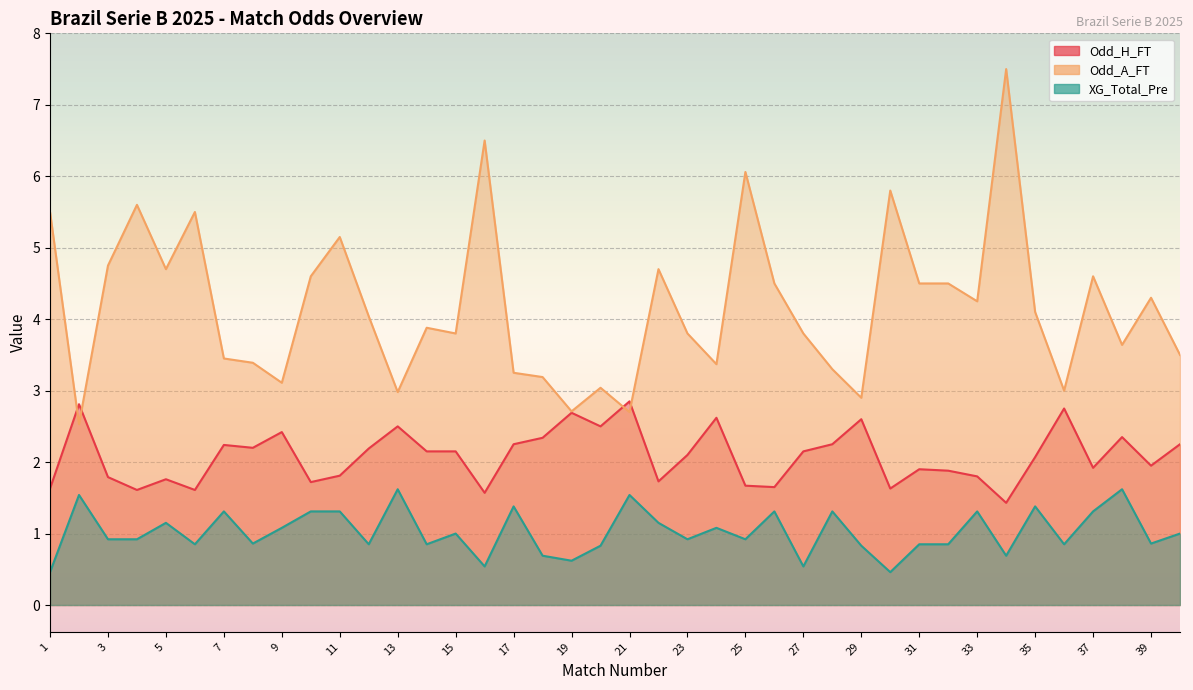

Rank the series at 22 from lowest to highest value.

XG_Total_Pre, Odd_H_FT, Odd_A_FT